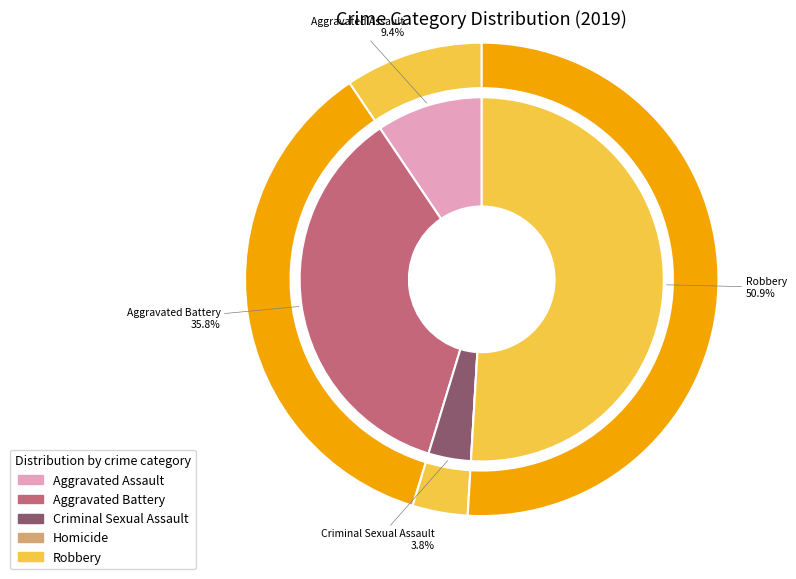

Is the sum of Homicide and Aggravated Assault greater than half?

No